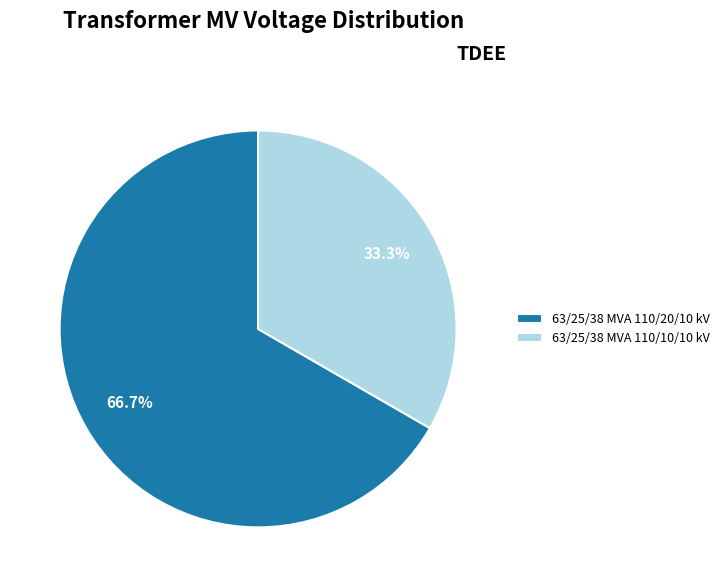

To the nearest percent, what percentage of the pie is 63/25/38 MVA 110/20/10 kV?

67%